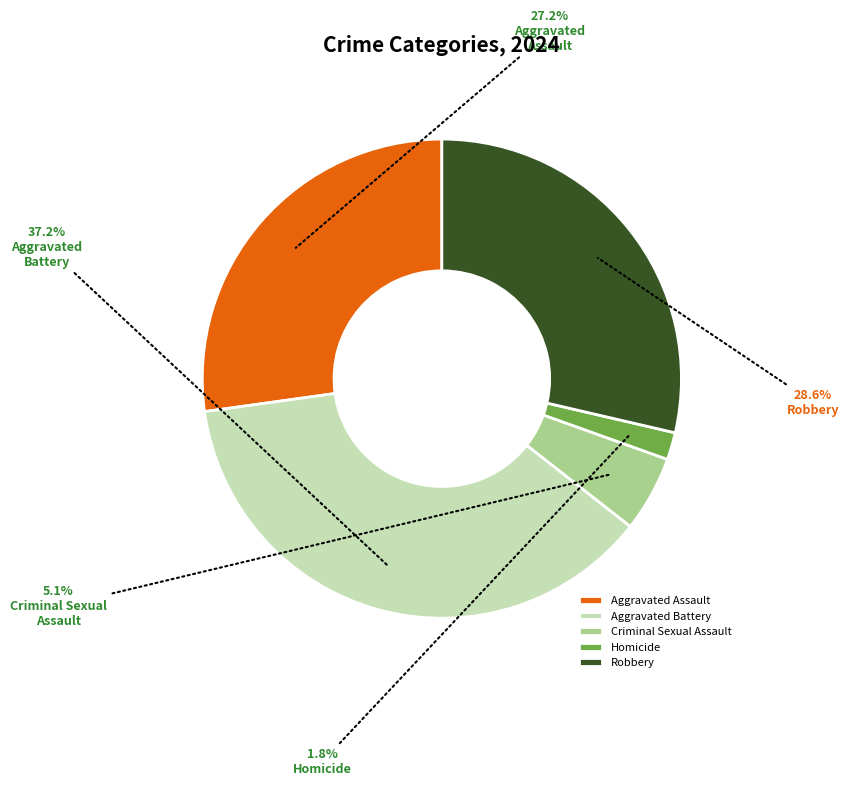

Which category has the biggest portion of the pie?

Aggravated Battery